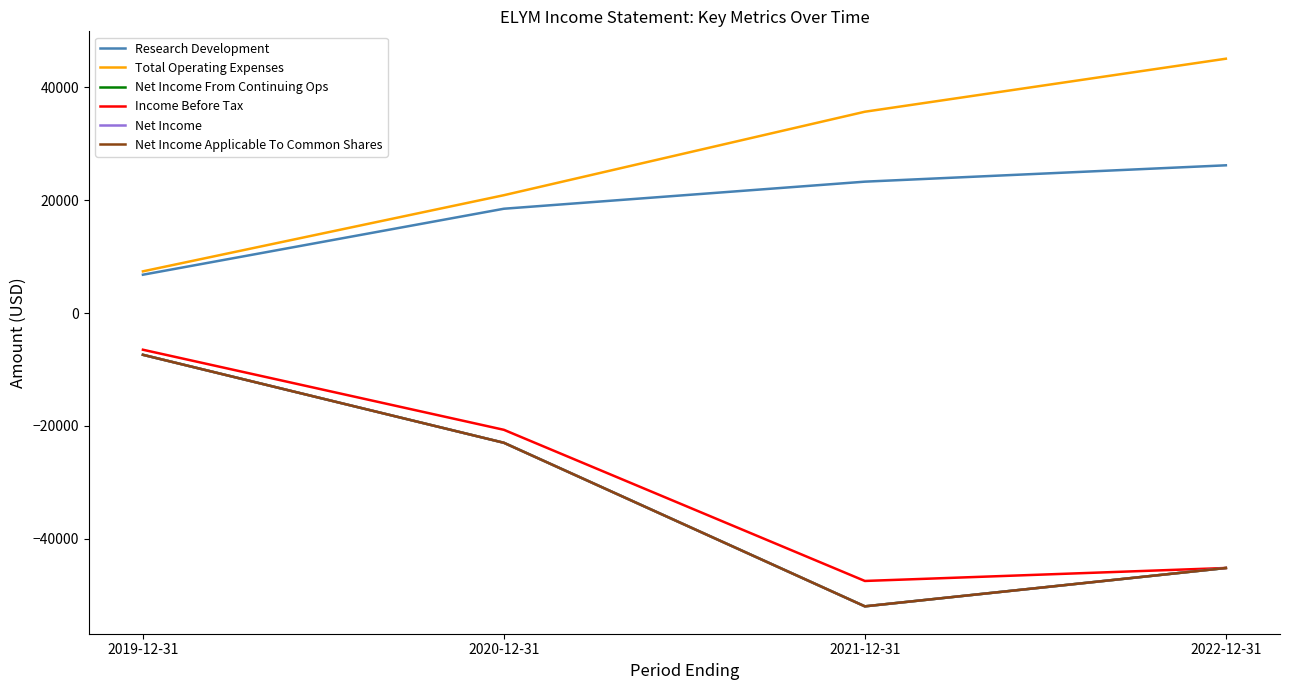

What is the value of the Research Development point at the 1st from the left?

6800